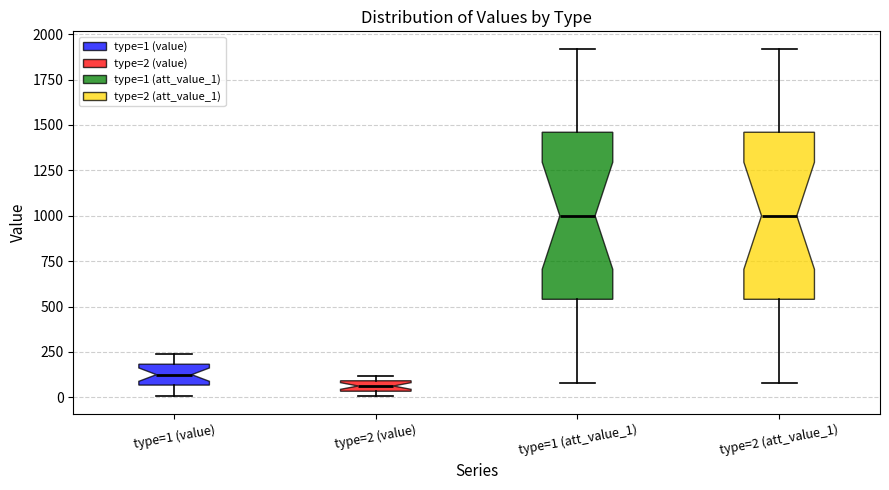

Where is the lower edge of the box for type=1 (value) on the y-axis? The values are not printed on the chart, so give them approximately, as read against the axis.

50